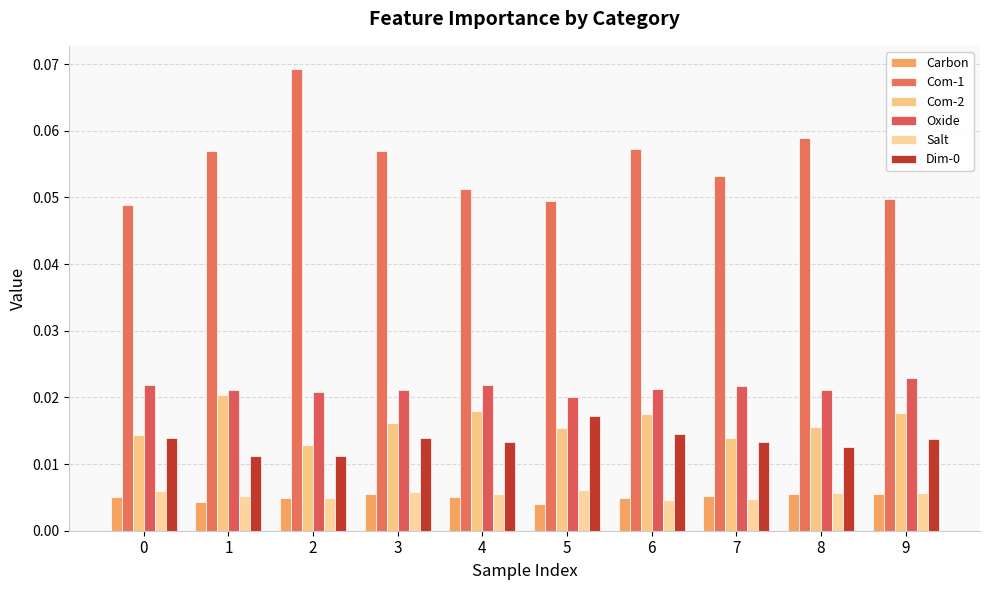

Is the value of Carbon at 6 greater than the value of Com-2 at 1?

No